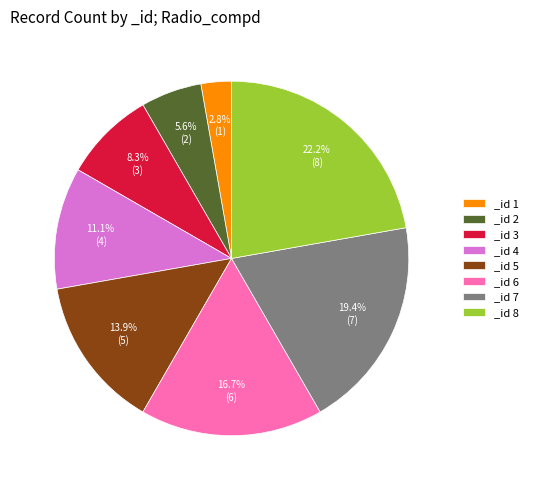

Which category has the smallest portion of the pie?

_id 1